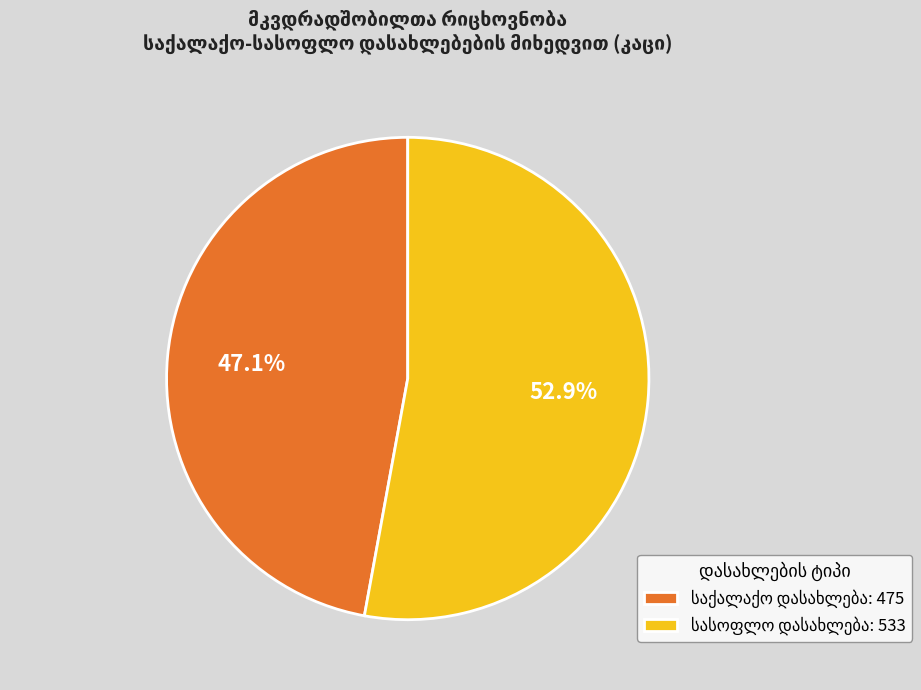

Does any single category account for the majority?

Yes